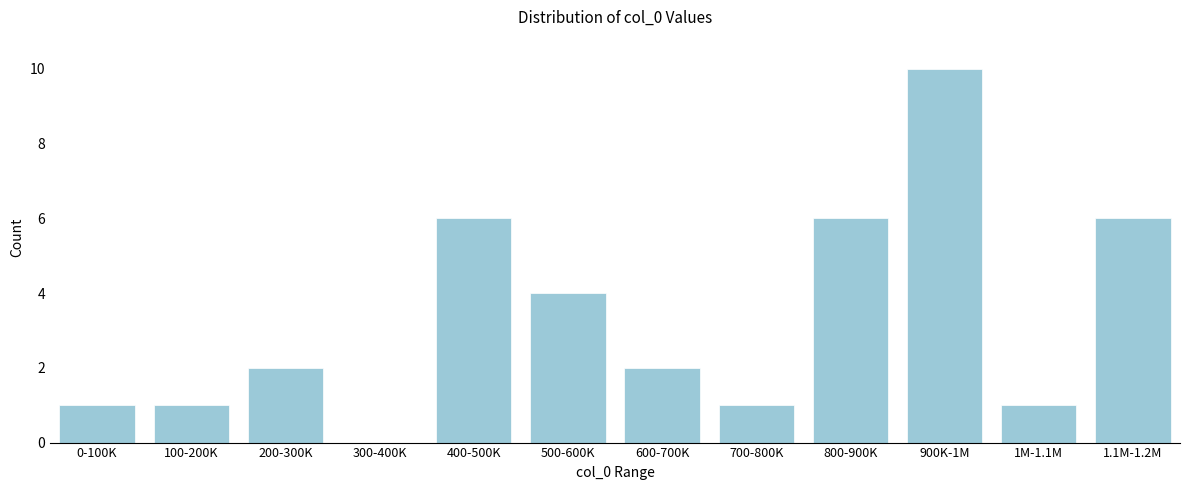

Reading left to right, transcribe all the data shown in this chart.

0-100K=1	100-200K=1	200-300K=2	300-400K=0	400-500K=6	500-600K=4	600-700K=2	700-800K=1	800-900K=6	900K-1M=10	1M-1.1M=1	1.1M-1.2M=6